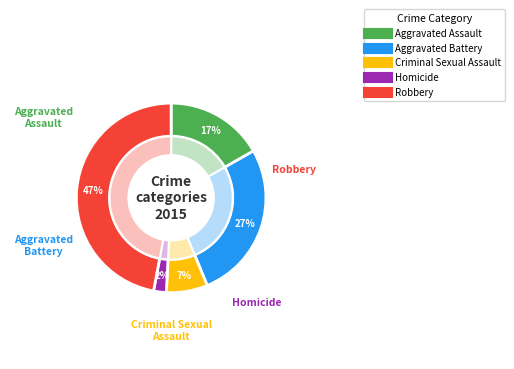

Approximately how many times larger is the value at Aggravated Assault compared to Criminal Sexual Assault?

2.4